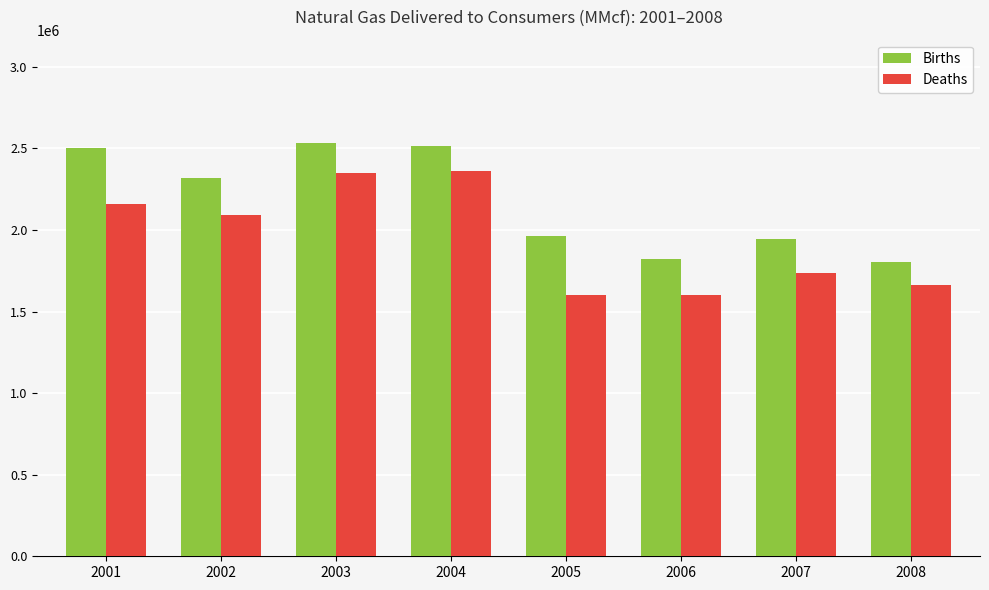

The value of Deaths at 2002 is 789182. True or false?

False